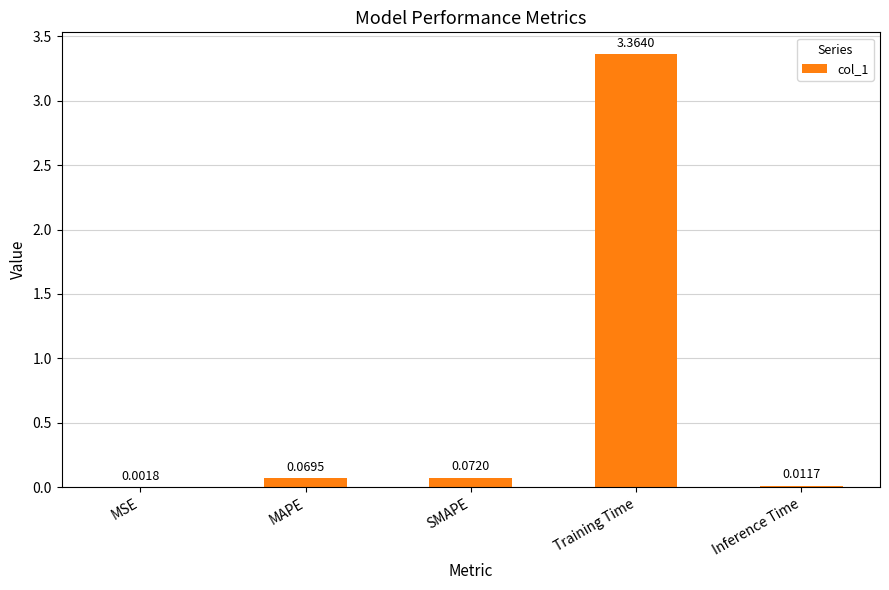

At which label is the value closest to 1?

SMAPE